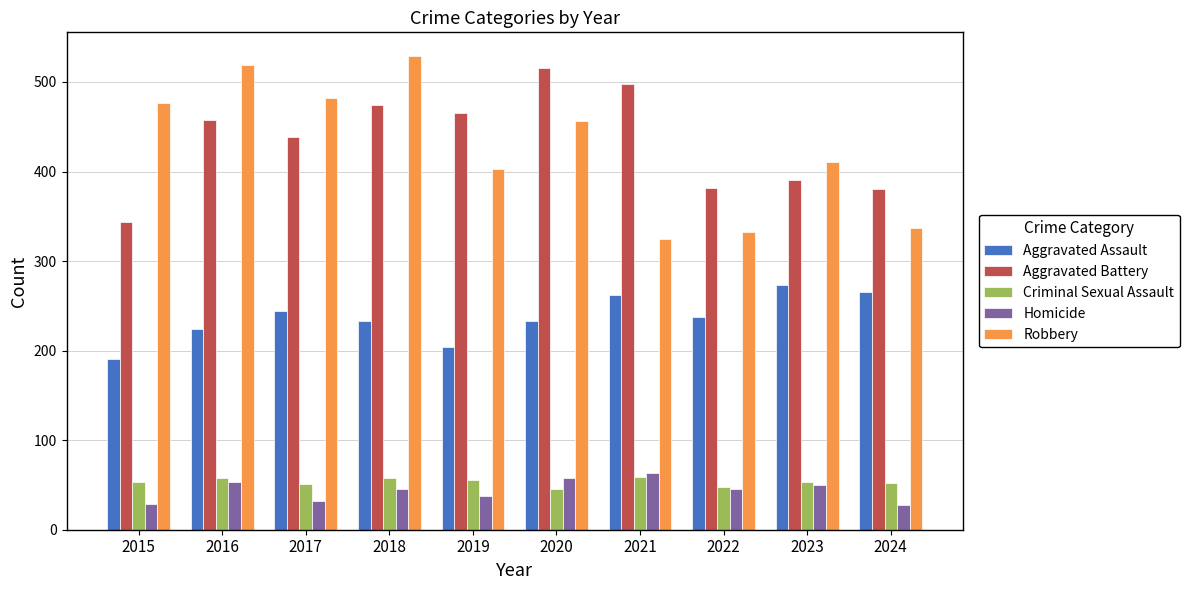

True or false: Robbery has a value of 325 at 2021.

True